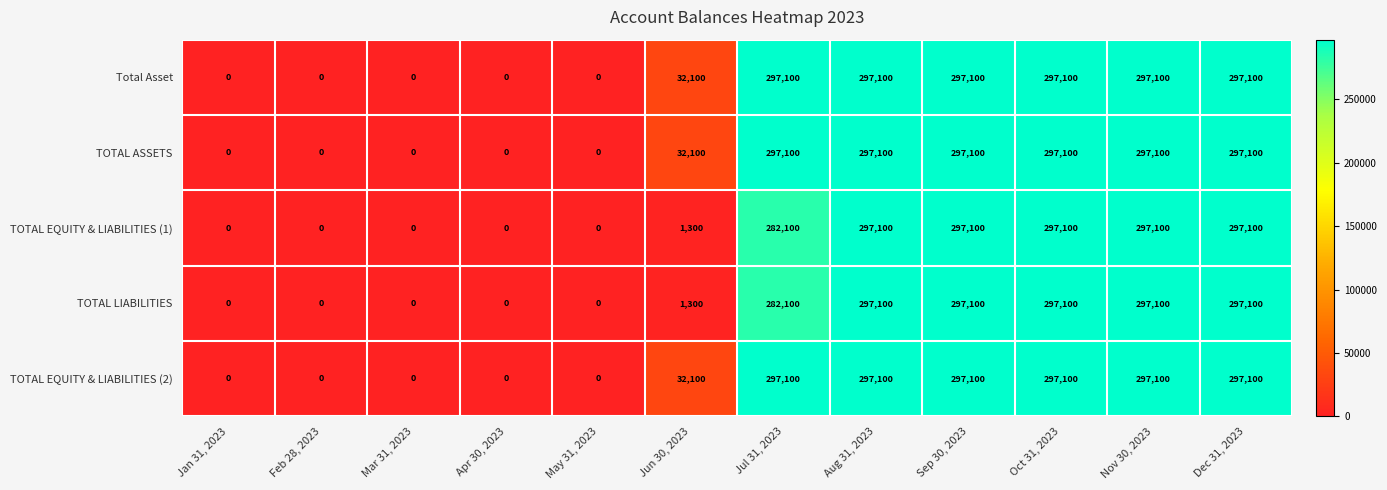

What is the greatest value displayed?

297100